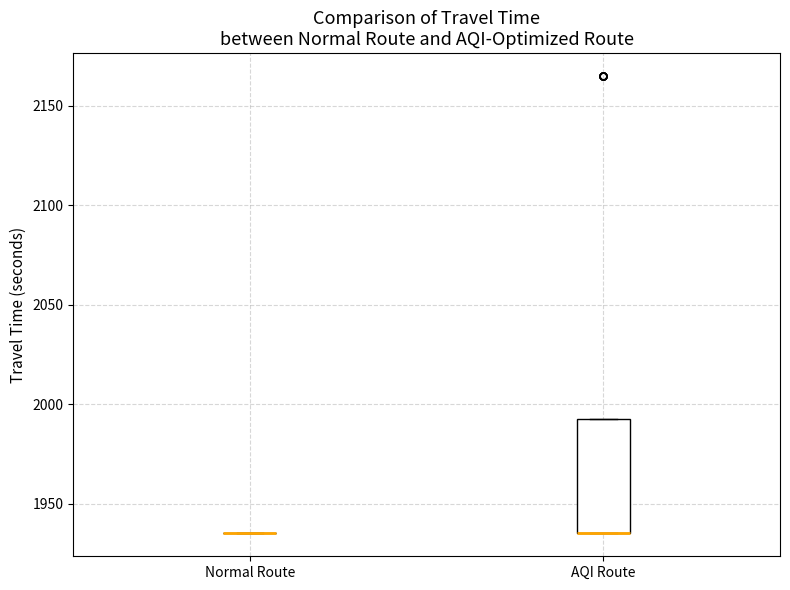

Reading left to right, transcribe this box plot: for each box, give where its median line is, the range the box spans, and where its two whiskers end, as read against the y-axis. The values are not printed on the chart, so give them approximately, as read against the axis.

Normal Route: box collapsed to a line at 1935, whiskers 1935 to 1935
AQI Route: median 1935 (drawn on the box's lower edge), box 1935 to 1995, whiskers 1935 to 1995